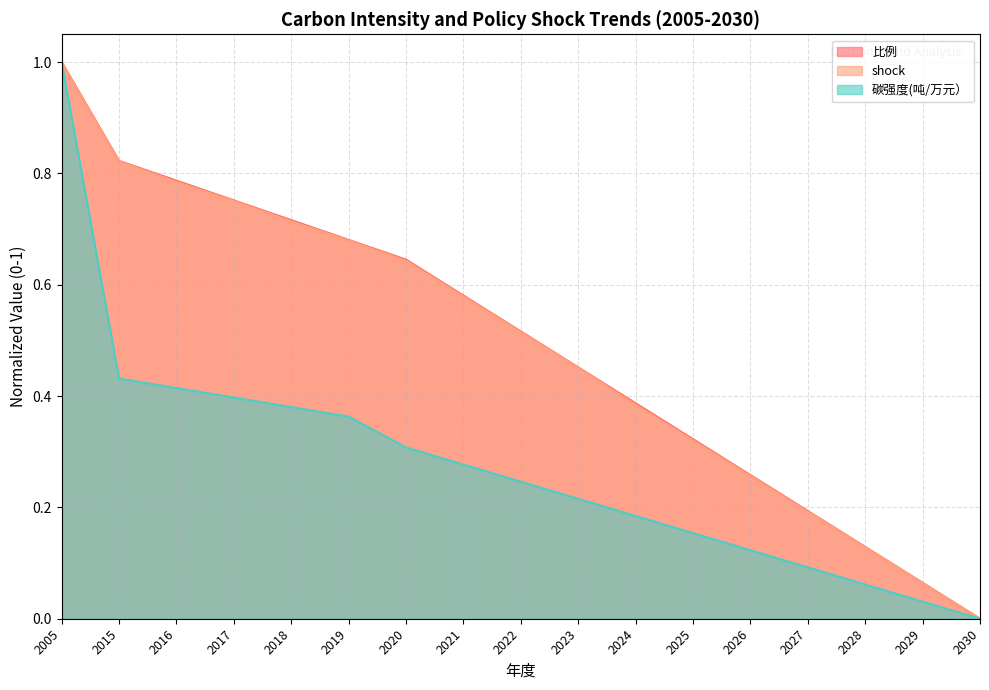

Which label corresponds to the largest value in the chart?

2005